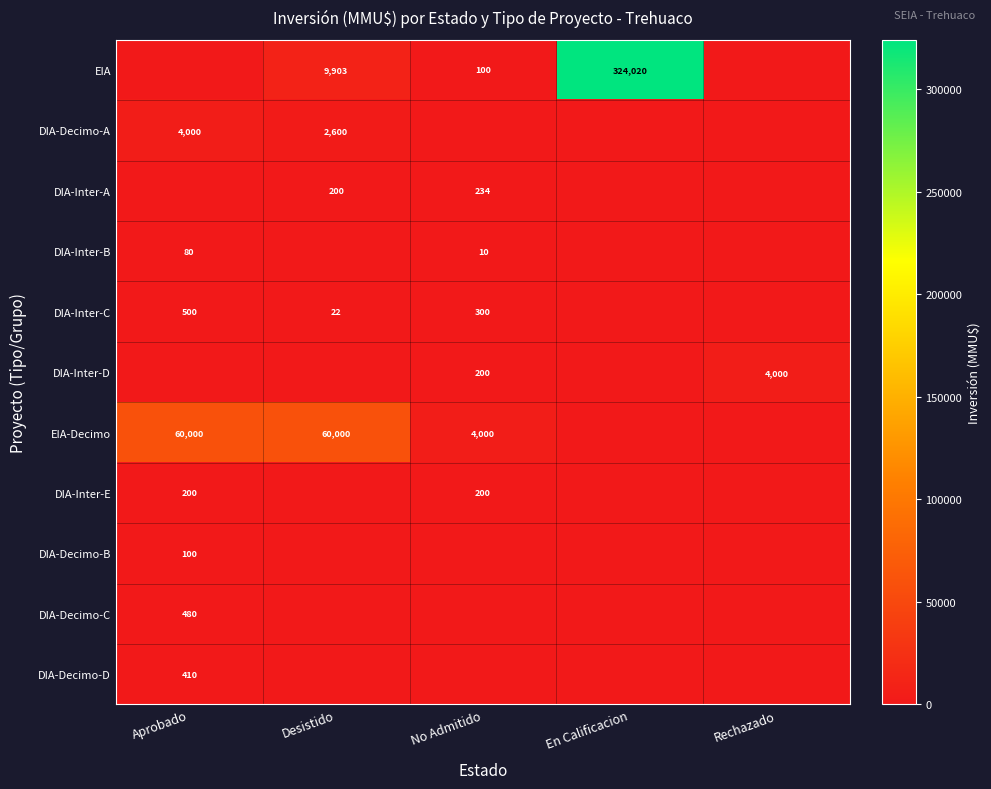

Is it true that DIA-Inter-A equals 200 at Desistido?

True